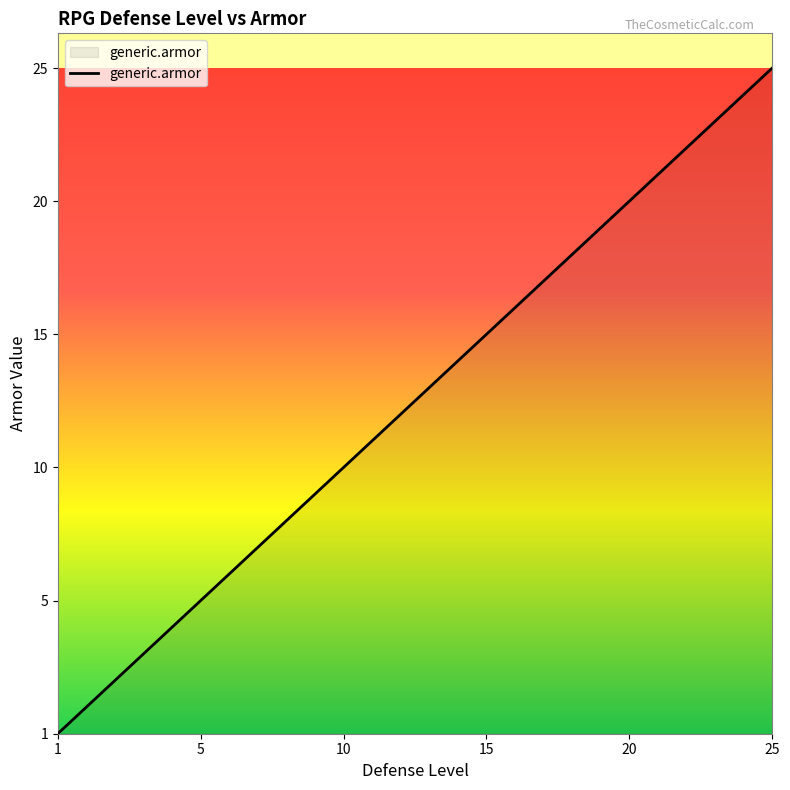

Is this an area chart (filled region under the line)?

Yes